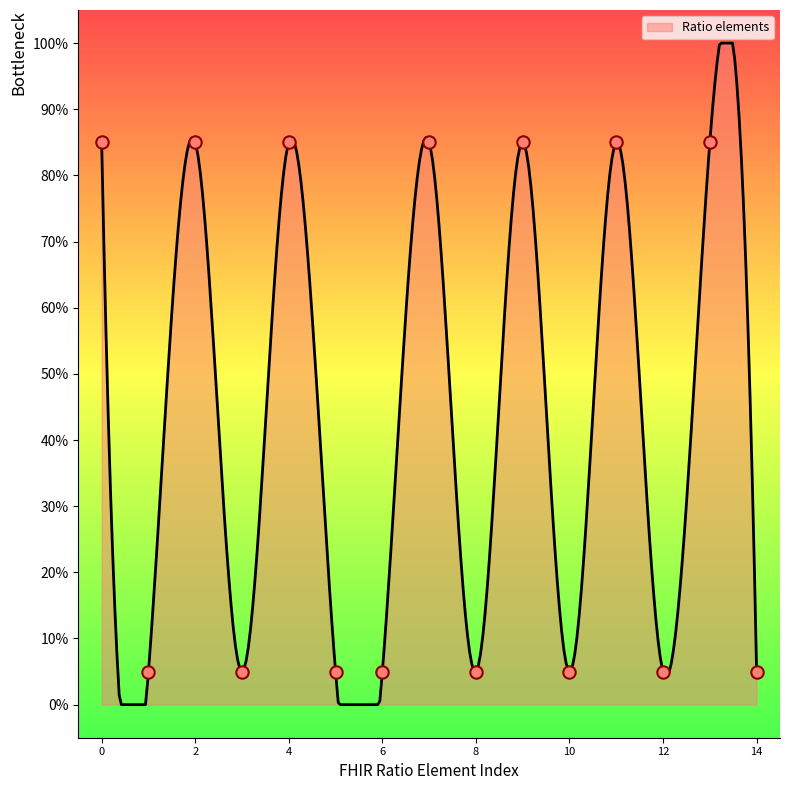

What is the change in value from 0 to 12?

-80